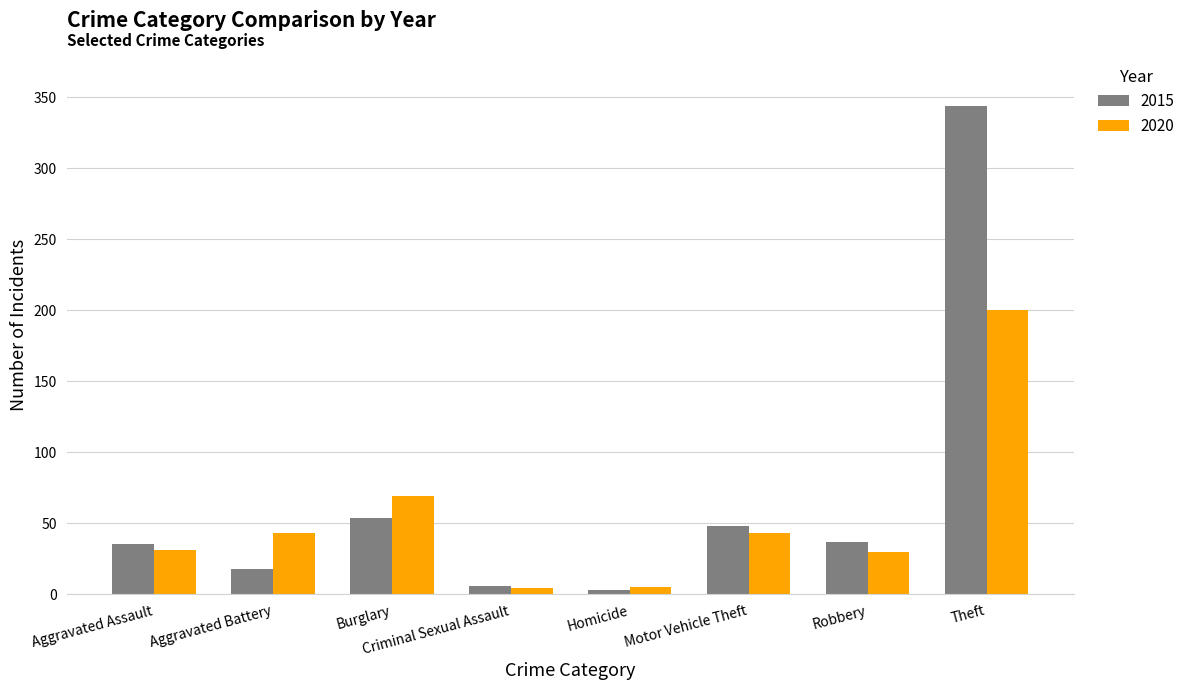

The 2020 series shows 5 at Homicide. True or false?

True